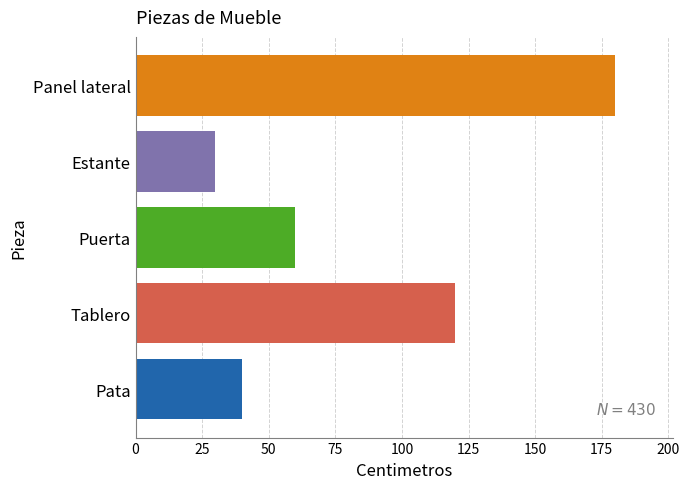

At which label is the value closest to 105?

Tablero